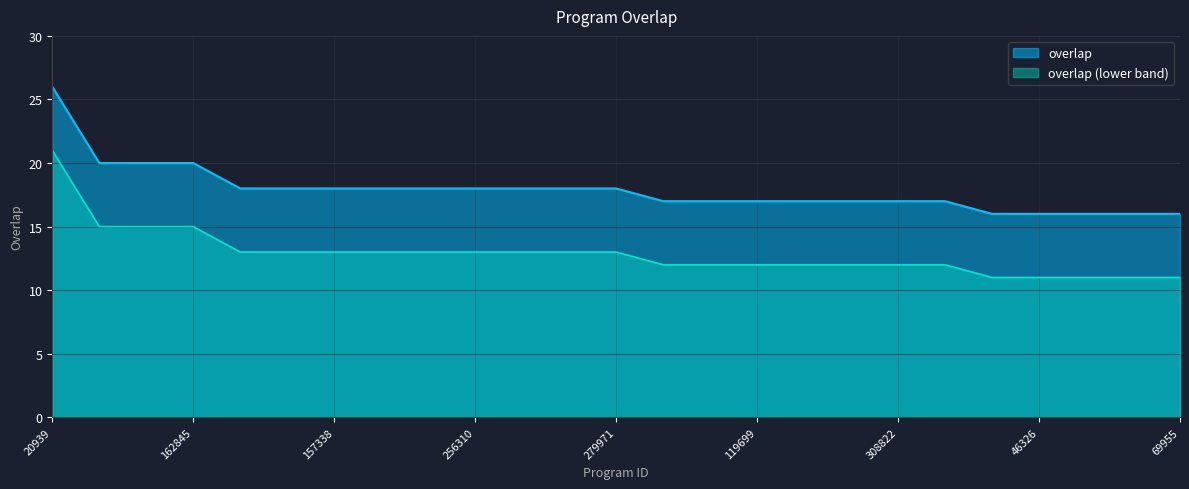

Read the value at 67563, to the nearest 10.

20